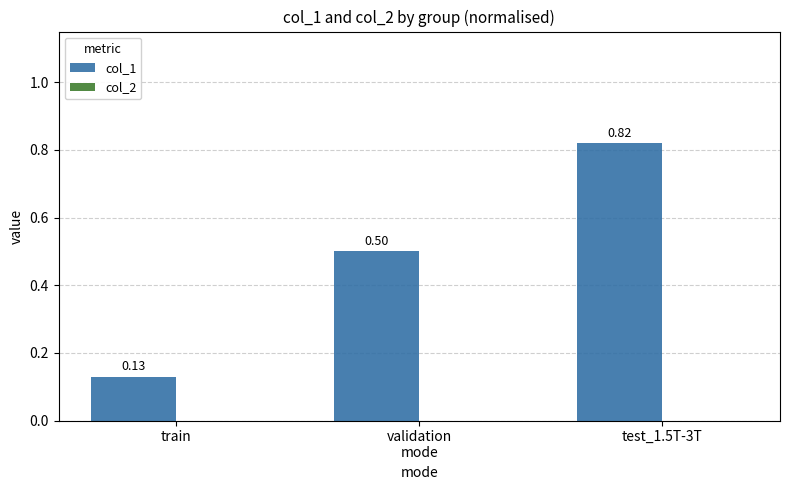

What is the average value?

0.5